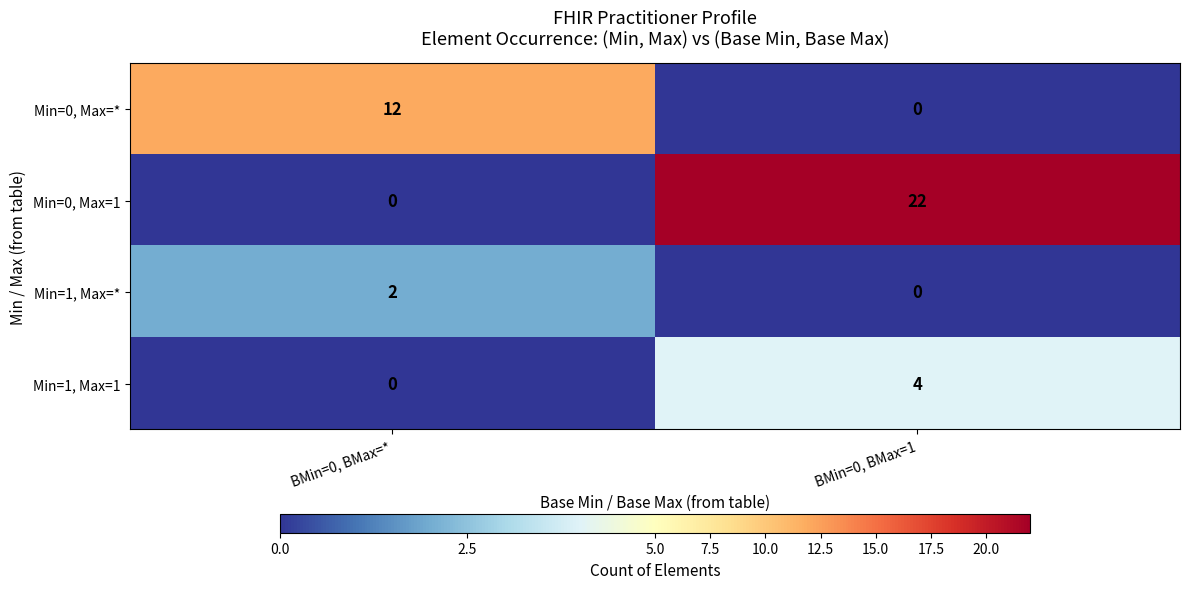

Rank the categories by Min=1, Max=1 value from highest to lowest.

BMin=0, BMax=1, BMin=0, BMax=*